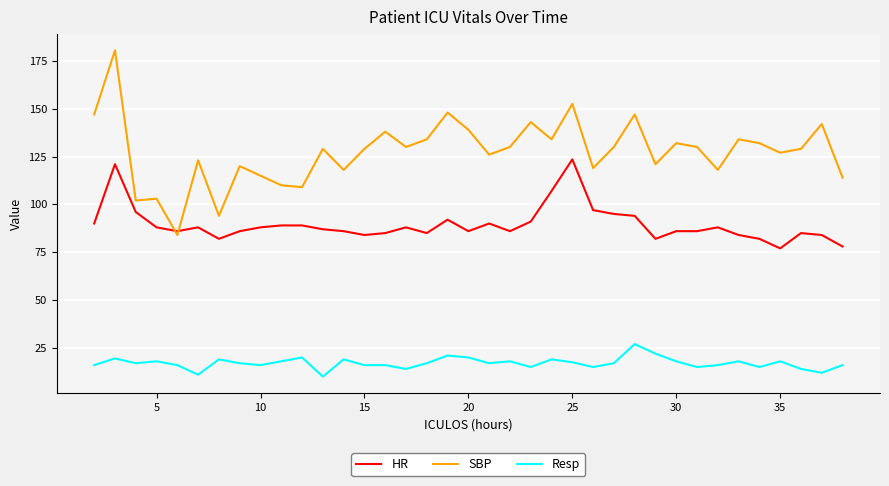

List the series in order of their overall mean, highest first.

SBP, HR, Resp